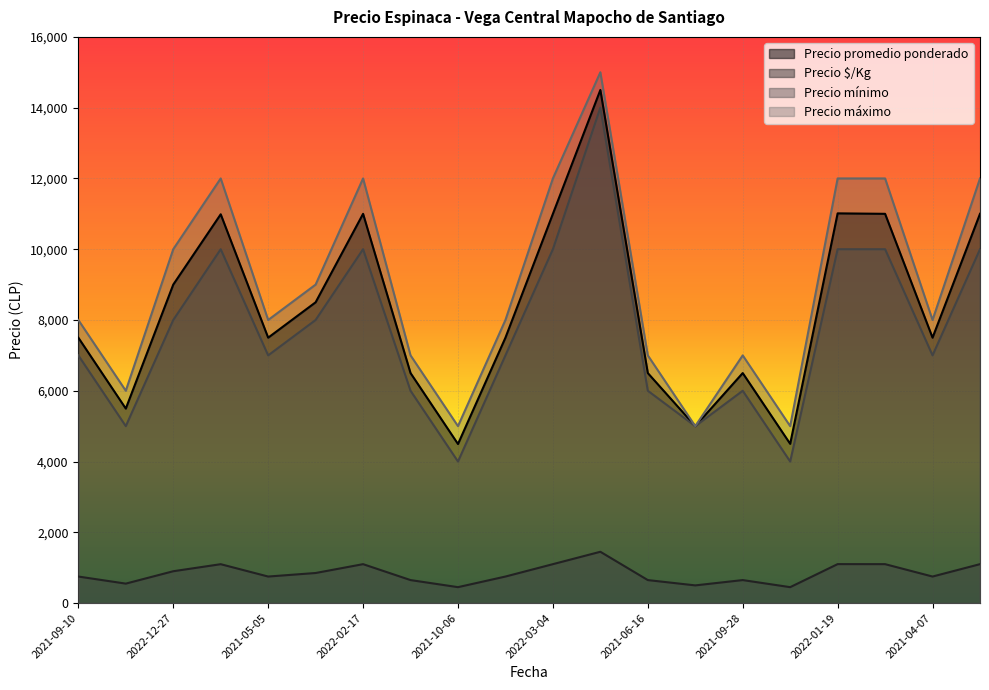

The value of Precio máximo at 2021-06-16 is 7000. True or false?

True